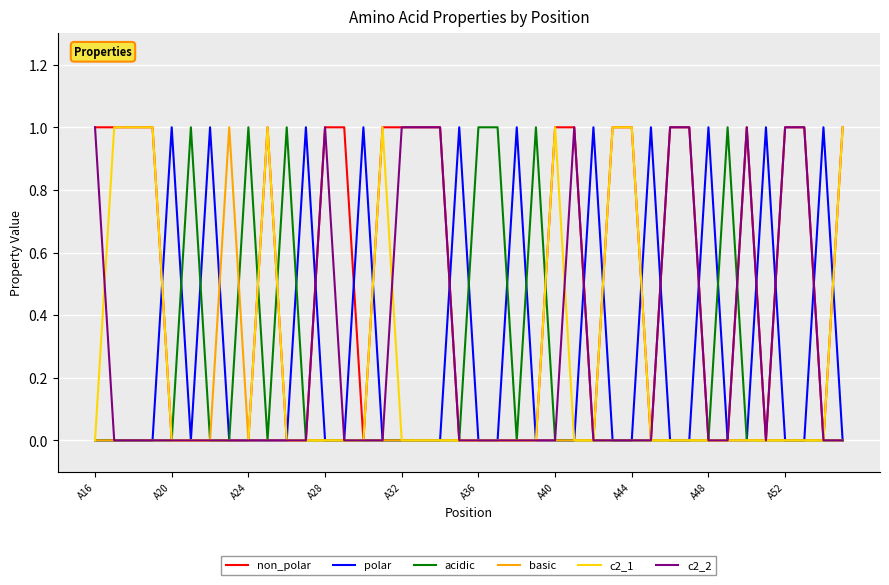

Which series has the largest total across all categories?

non_polar